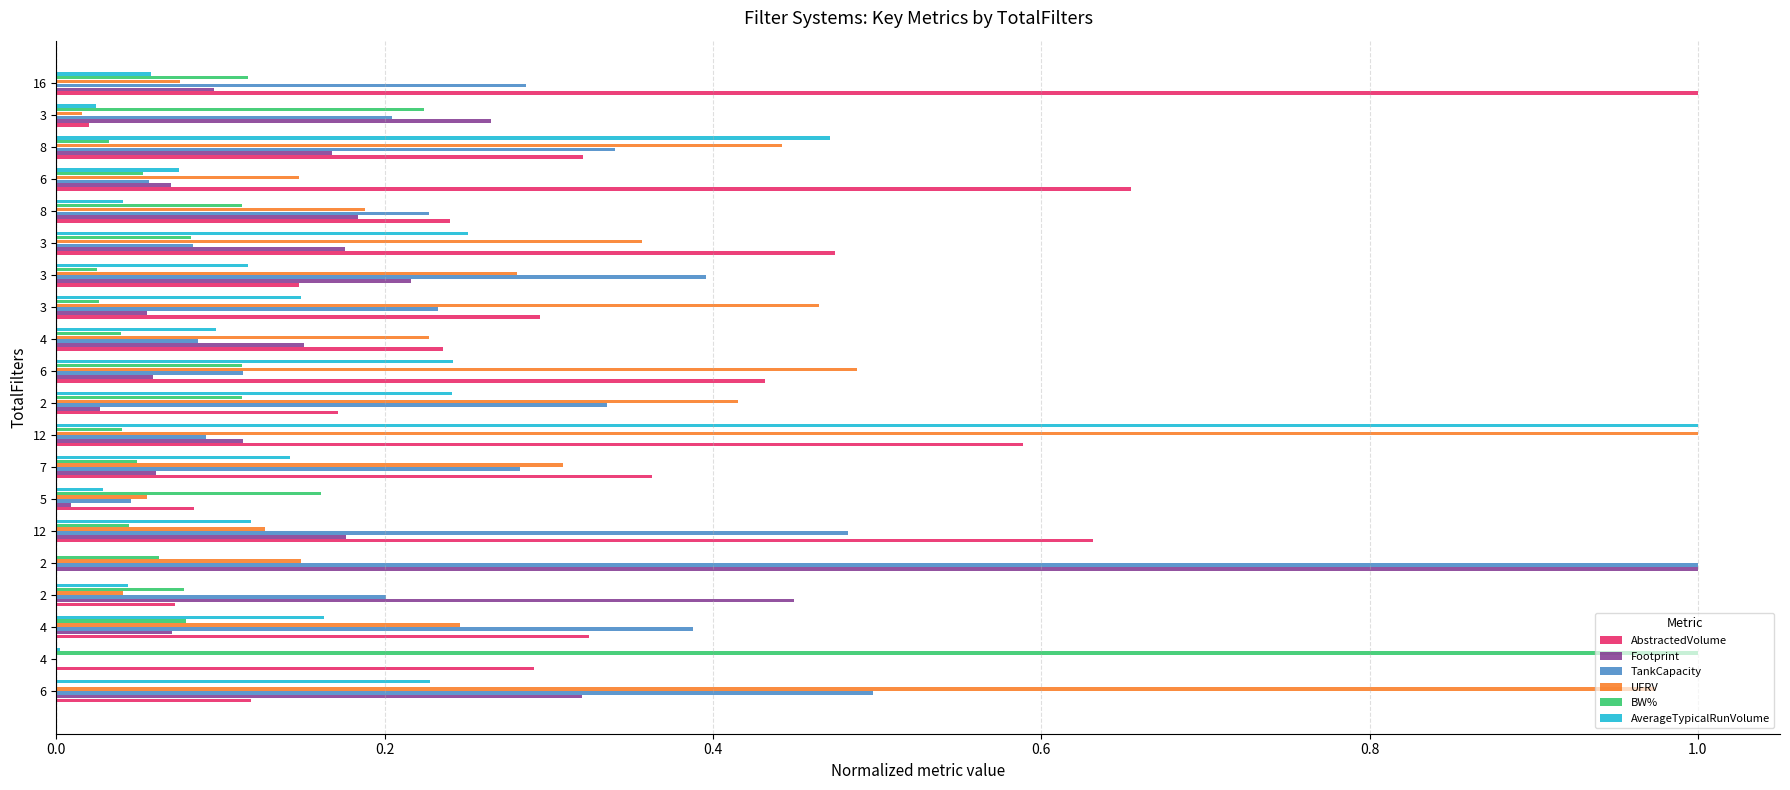

What is the greatest value displayed?

1.0